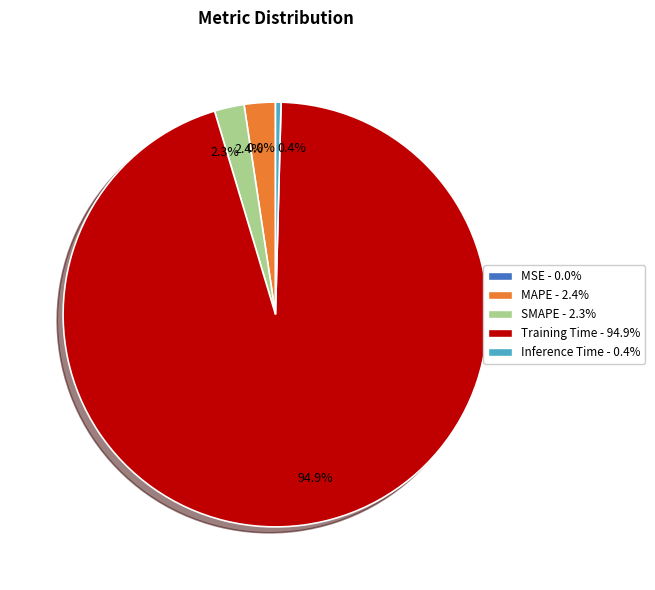

Is there a majority slice in this chart?

Yes